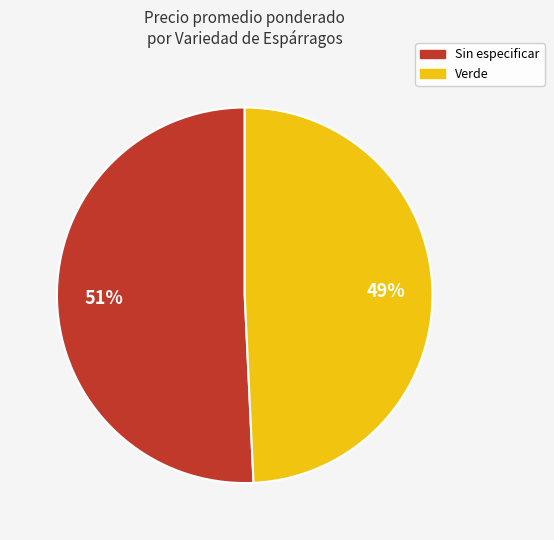

Which has a higher value, Verde or Sin especificar?

Sin especificar